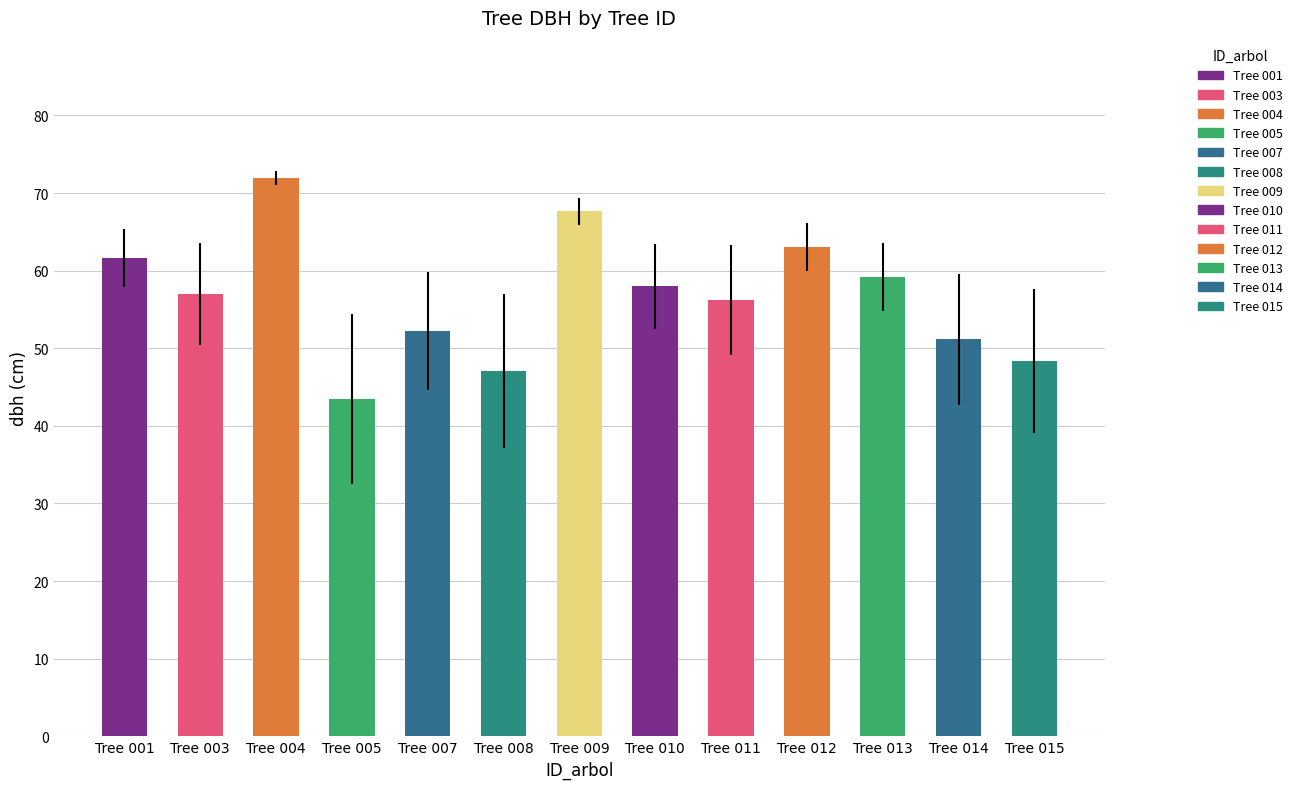

What is the minimum value shown in the chart?

43.5